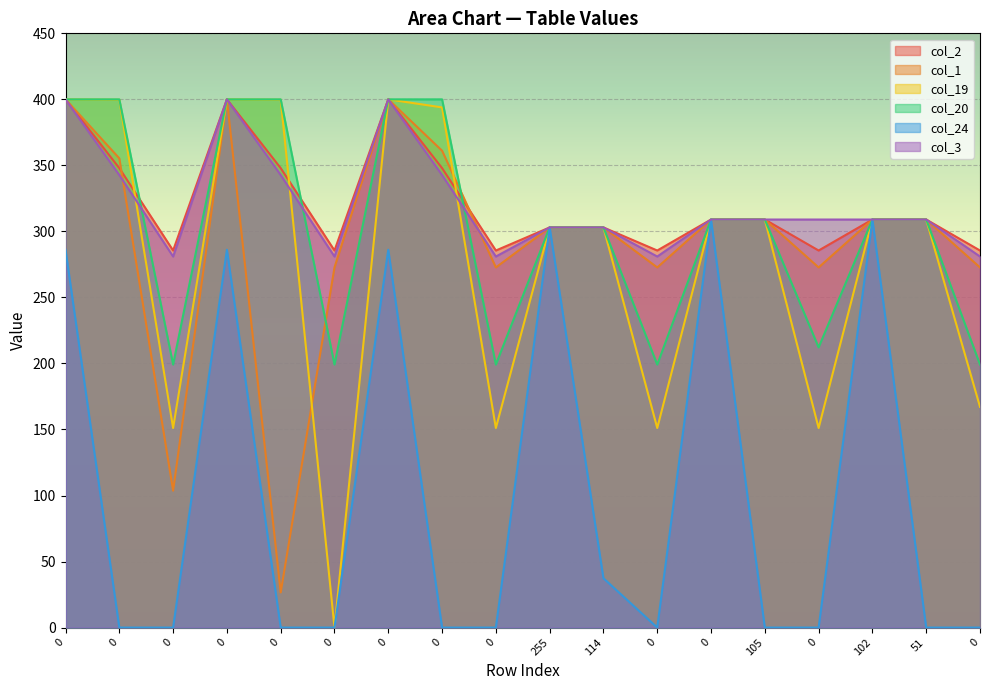

Which series changed the most between 114 and 51?

col_24